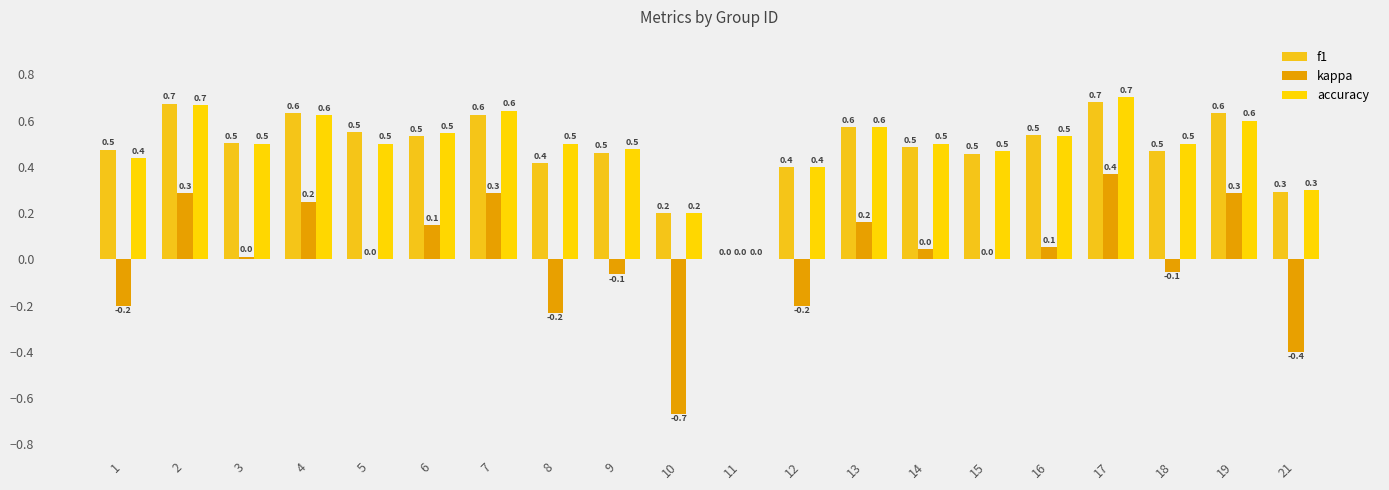

What is the greatest value displayed?

0.7